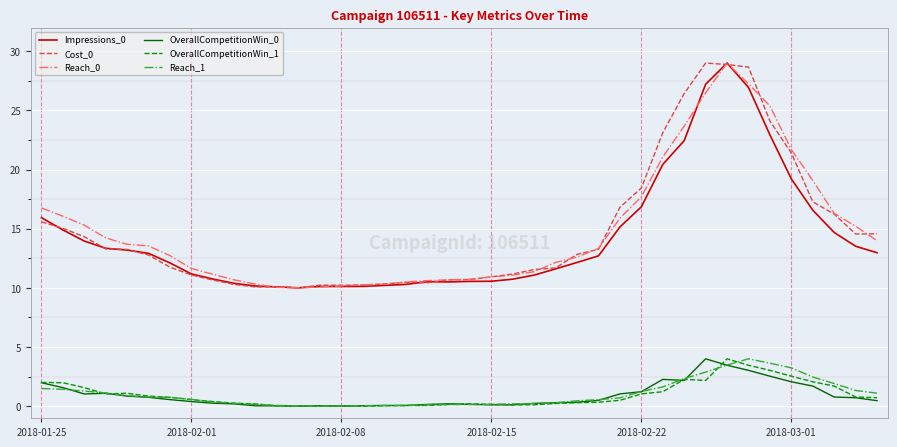

True or false: Cost_0 and Reach_1 cross at least once.

False